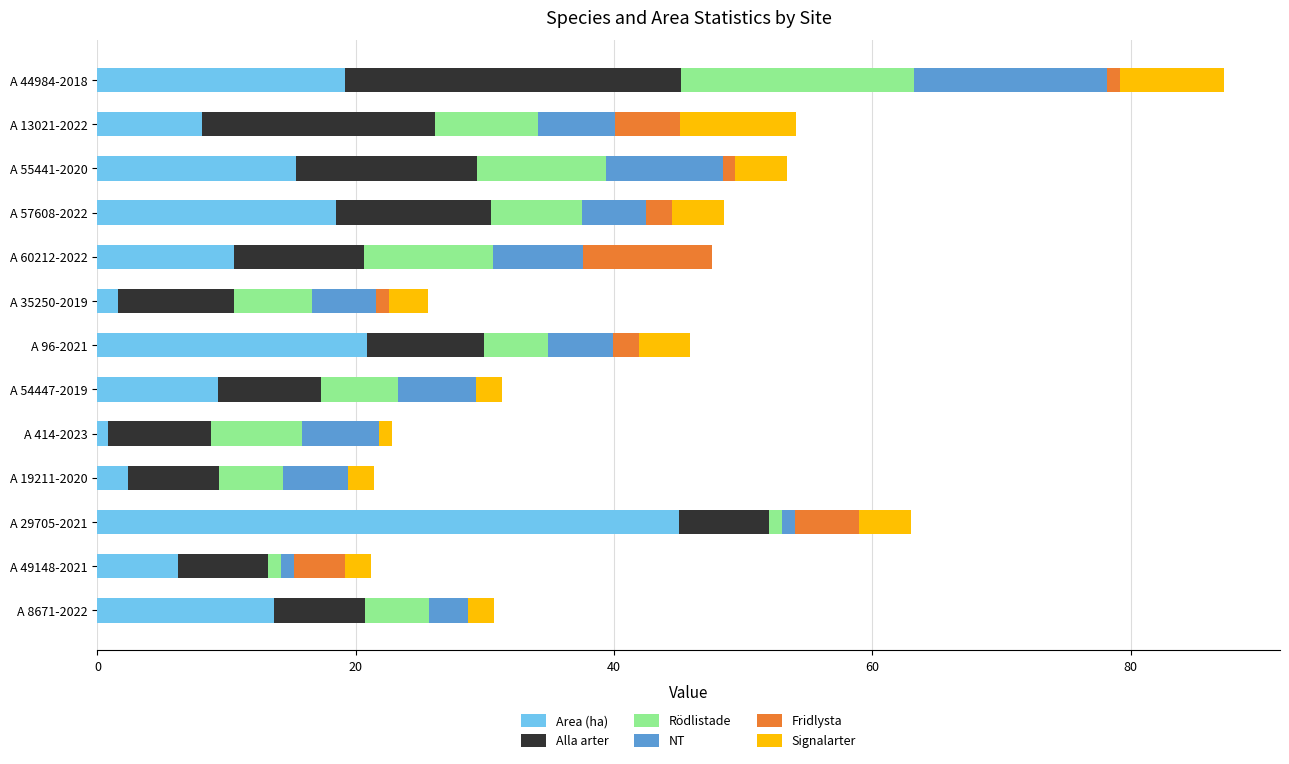

The Area (ha) series shows 20.8 at A 8671-2022. True or false?

False